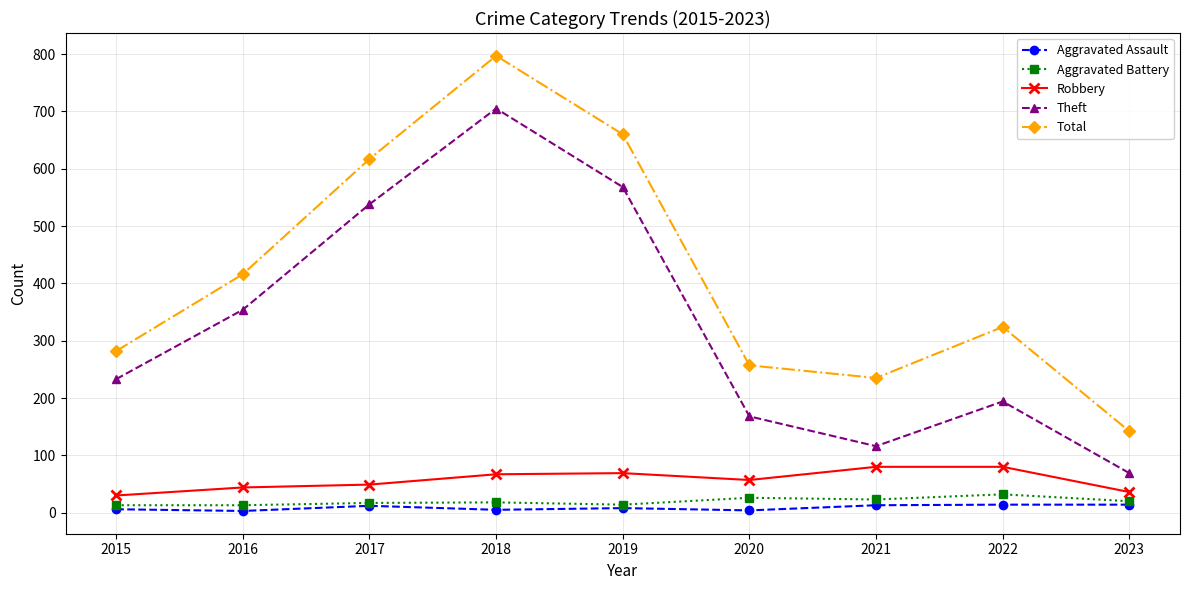

Which series has the largest range (max minus min)?

Total